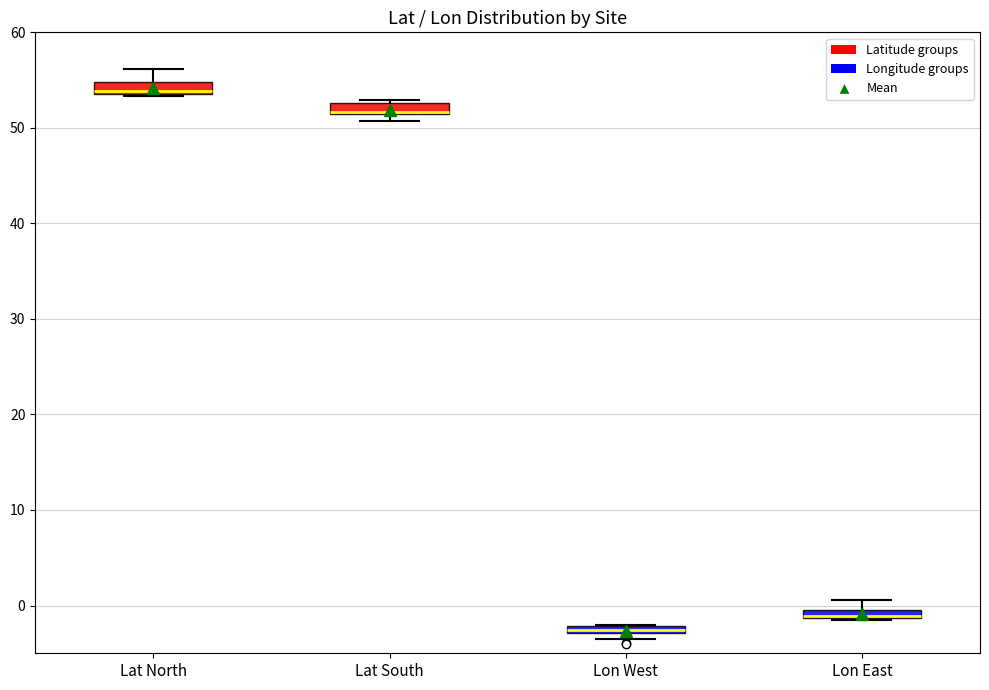

Where is the upper edge of the box for Lon West on the y-axis? The values are not printed on the chart, so give them approximately, as read against the axis.

-2